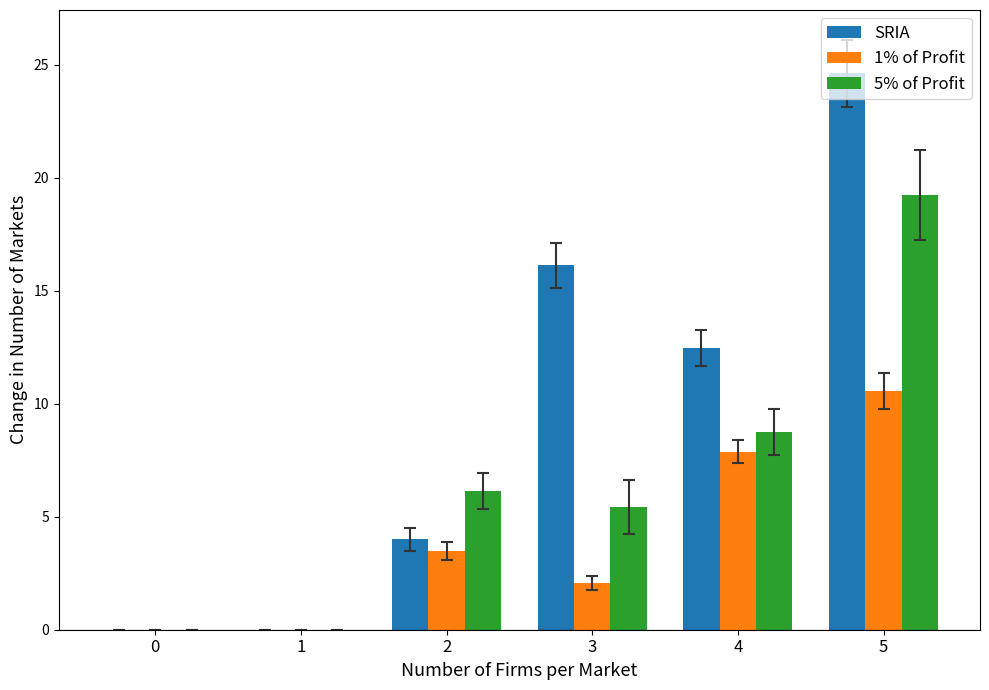

Which series has the largest total across all categories?

SRIA